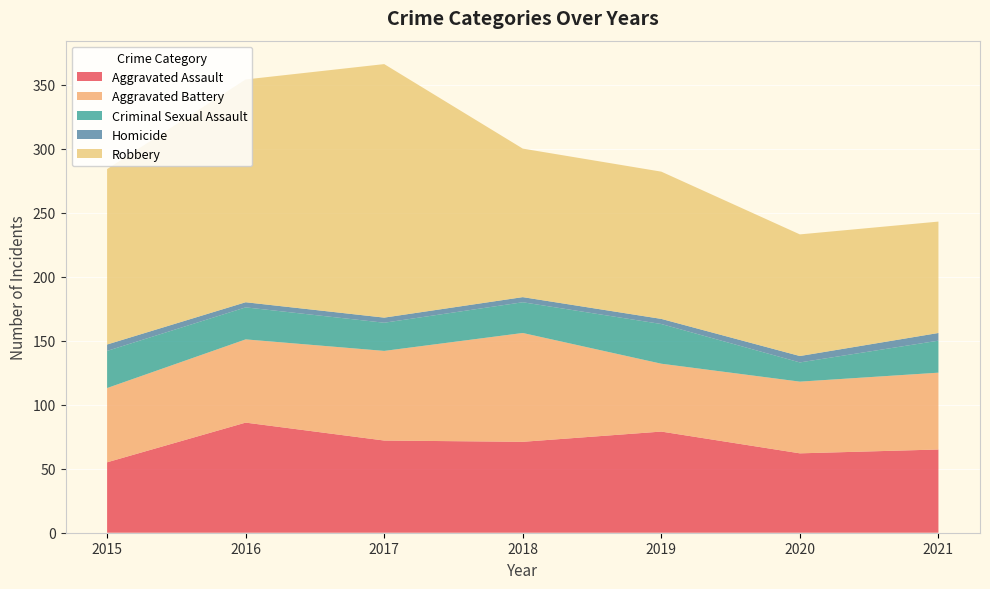

Reading right to left, what are all the values shown in this chart?

Aggravated Assault: 65	62	79	71	72	86	55
Aggravated Battery: 60	56	53	85	70	65	58
Criminal Sexual Assault: 25	15	31	24	22	25	29
Homicide: 6	5	4	4	4	4	5
Robbery: 87	95	115	116	198	174	137